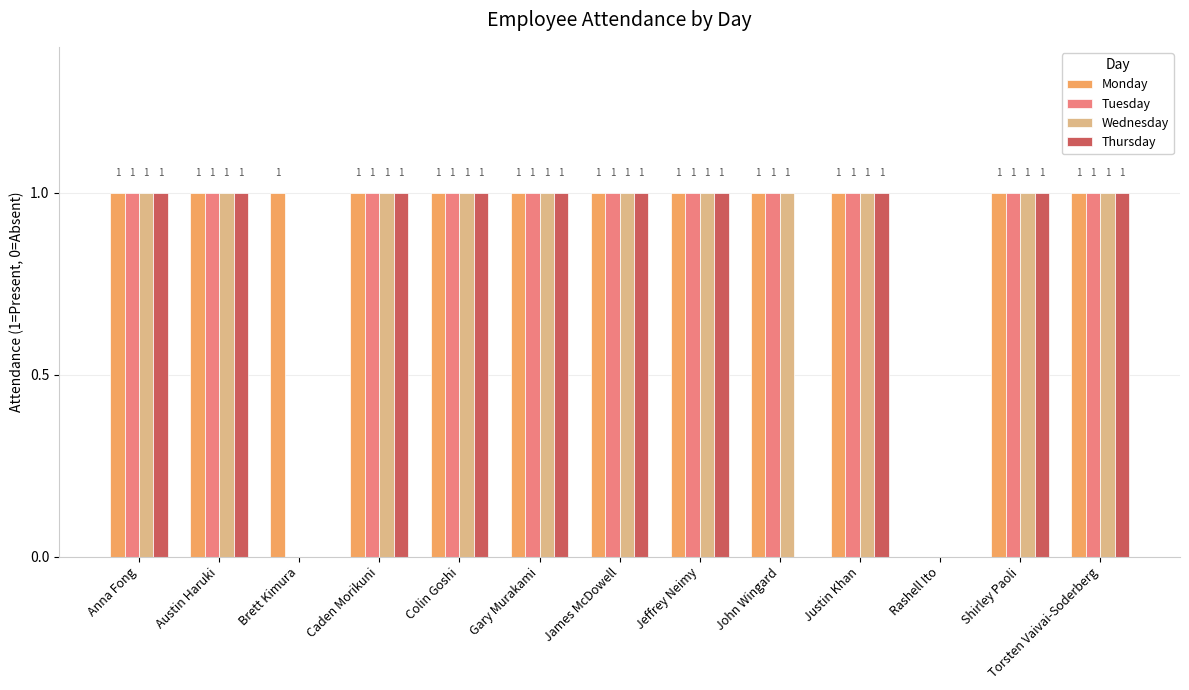

What is the sum of all Monday values?

12